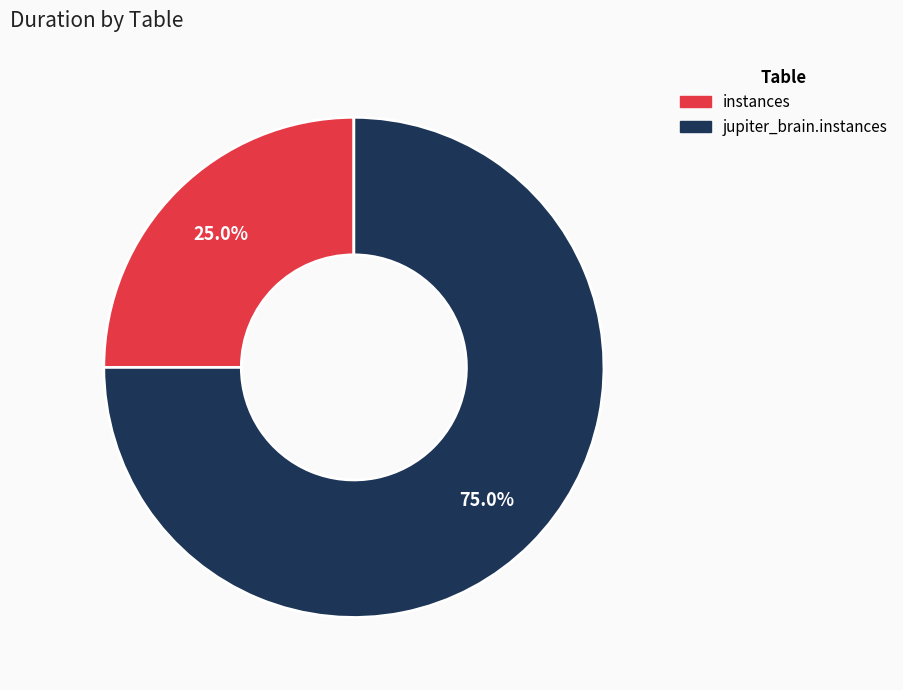

Rank the categories by value from lowest to highest.

instances, jupiter_brain.instances